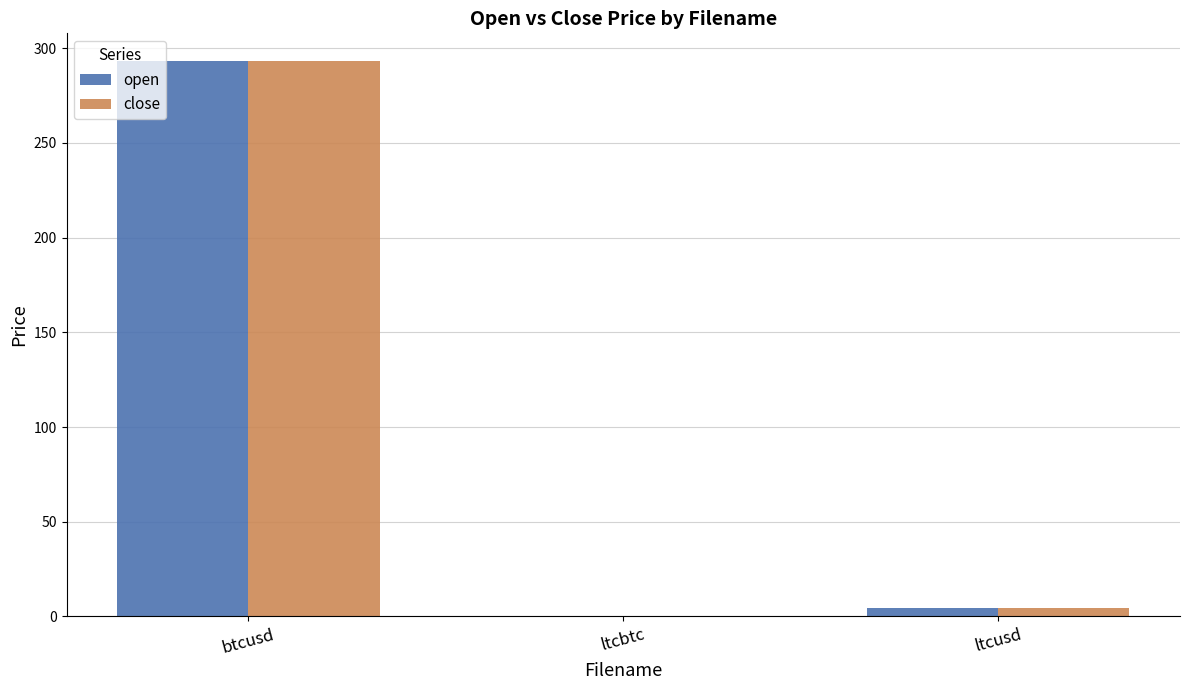

How many data points does each series have?

3